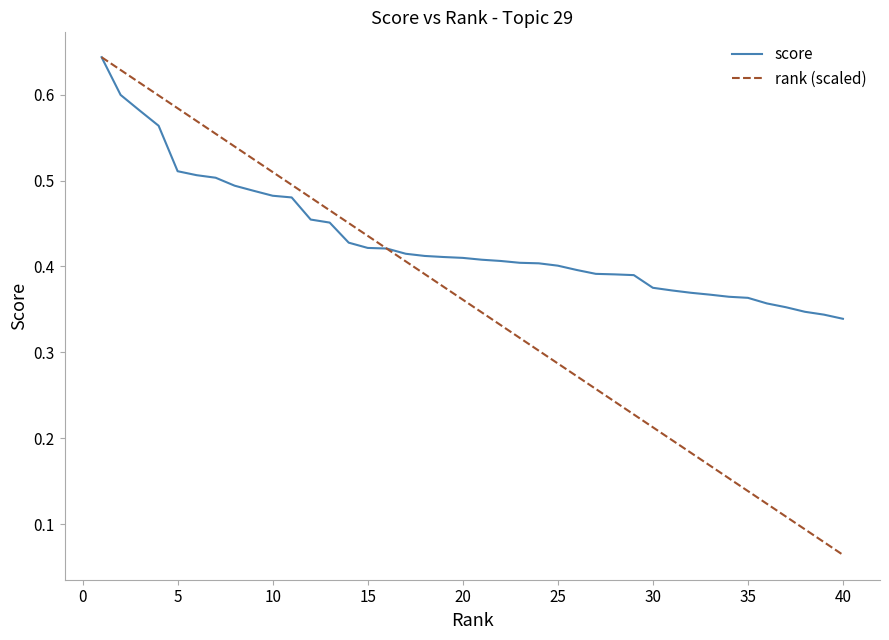

Is it true that rank (scaled) equals 0.2 at 35?

False